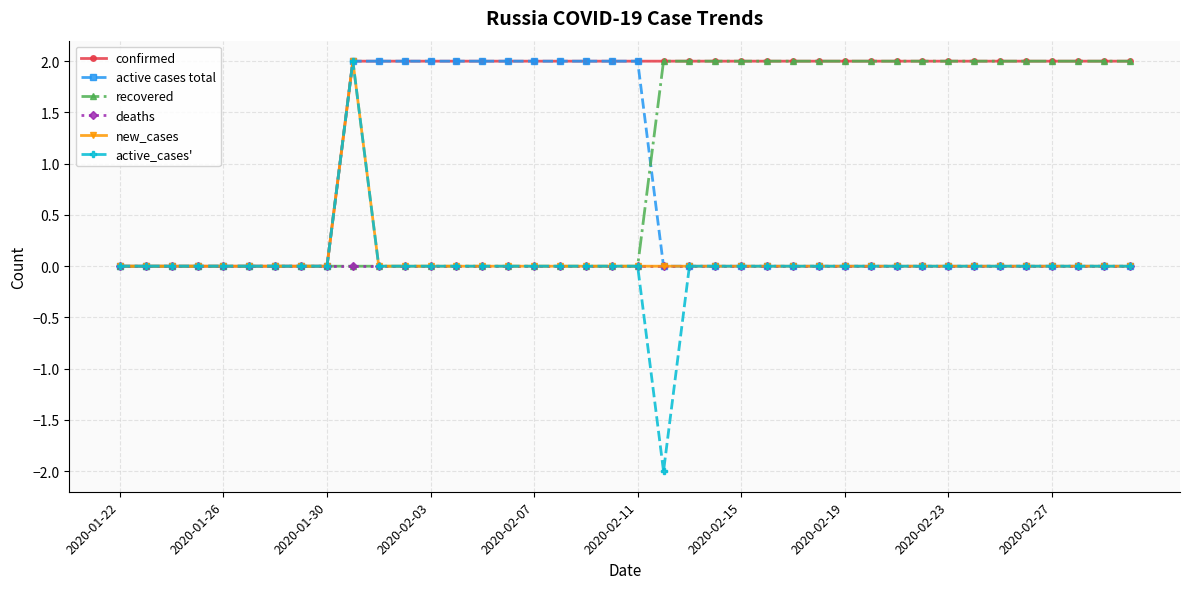

Reading right to left, extract all data points from this chart.

confirmed: 2	2	2	2	2	2	2	2	2	2	2	2	2	2	2	2	2	2	2	2	2	2	2	2	2	2	2	2	2	2	2	0	0	0	0	0	0	0	0	0
active cases total: 0	0	0	0	0	0	0	0	0	0	0	0	0	0	0	0	0	0	0	2	2	2	2	2	2	2	2	2	2	2	2	0	0	0	0	0	0	0	0	0
recovered: 2	2	2	2	2	2	2	2	2	2	2	2	2	2	2	2	2	2	2	0	0	0	0	0	0	0	0	0	0	0	0	0	0	0	0	0	0	0	0	0
deaths: 0	0	0	0	0	0	0	0	0	0	0	0	0	0	0	0	0	0	0	0	0	0	0	0	0	0	0	0	0	0	0	0	0	0	0	0	0	0	0	0
new_cases: 0	0	0	0	0	0	0	0	0	0	0	0	0	0	0	0	0	0	0	0	0	0	0	0	0	0	0	0	0	0	2	0	0	0	0	0	0	0	0	0
active_cases': 0	0	0	0	0	0	0	0	0	0	0	0	0	0	0	0	0	0	-2	0	0	0	0	0	0	0	0	0	0	0	2	0	0	0	0	0	0	0	0	0